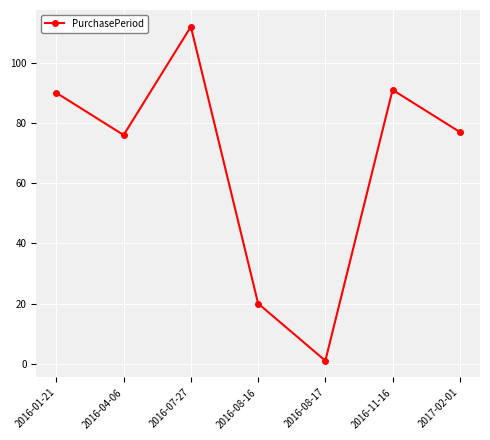

List the labels in order of value, largest first.

2016-07-27, 2016-11-16, 2016-01-21, 2017-02-01, 2016-04-06, 2016-08-16, 2016-08-17